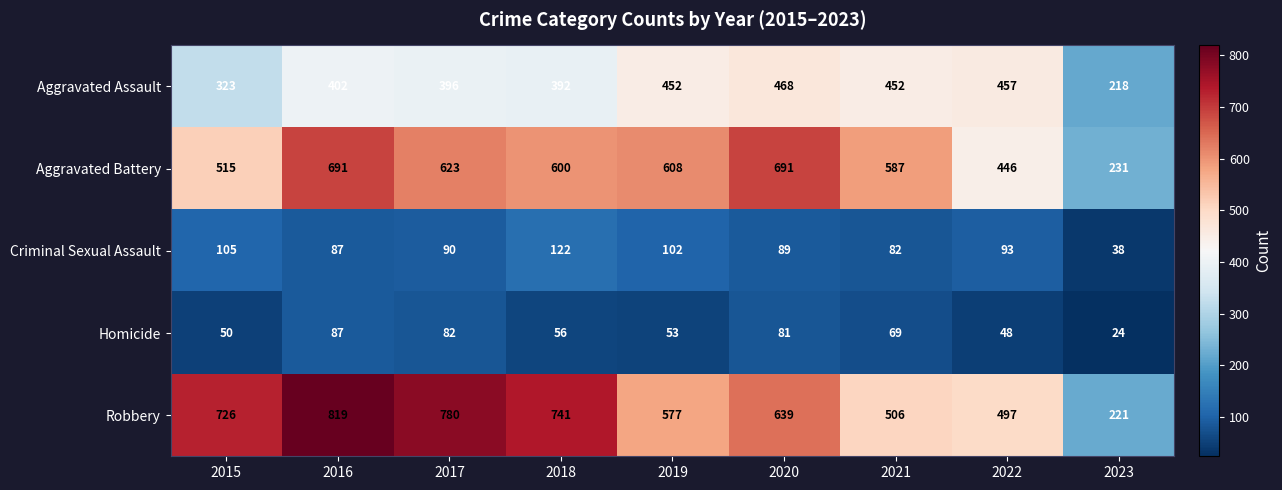

Count the number of data series in this chart.

5